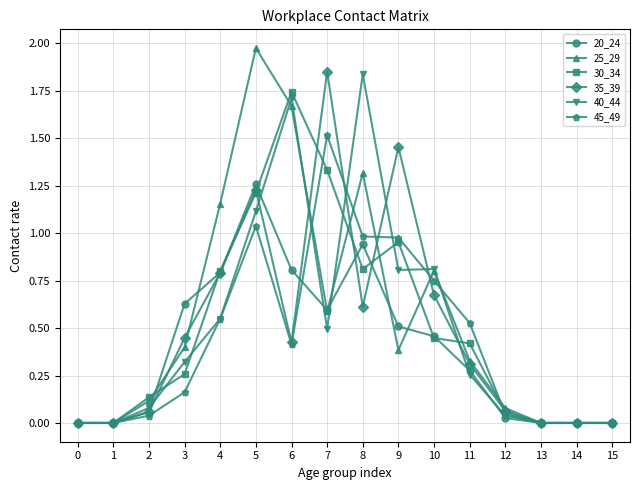

Between 4 and 13, which series saw the biggest shift?

25_29